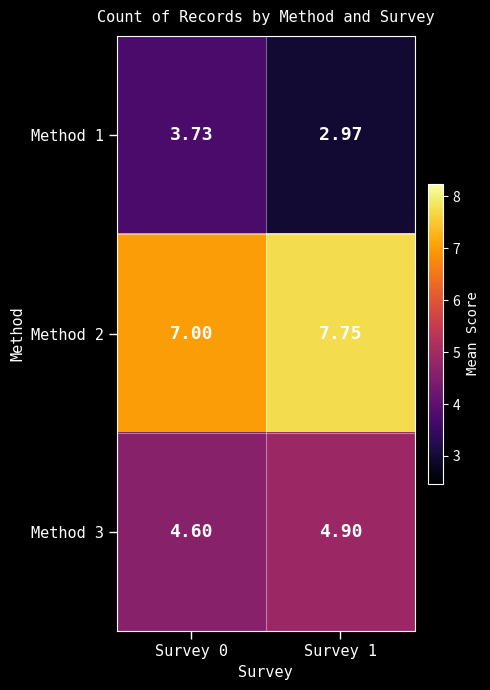

What is the spread (max minus min) of values at Survey 1?

4.8